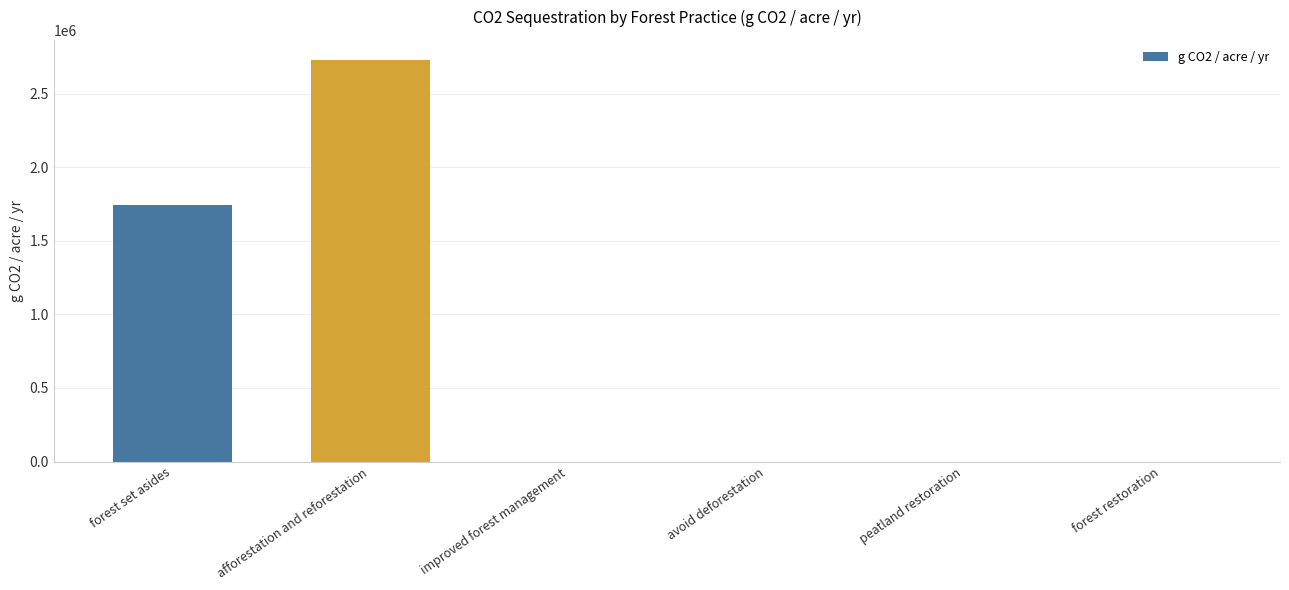

Which category has the highest value across all series?

afforestation and reforestation